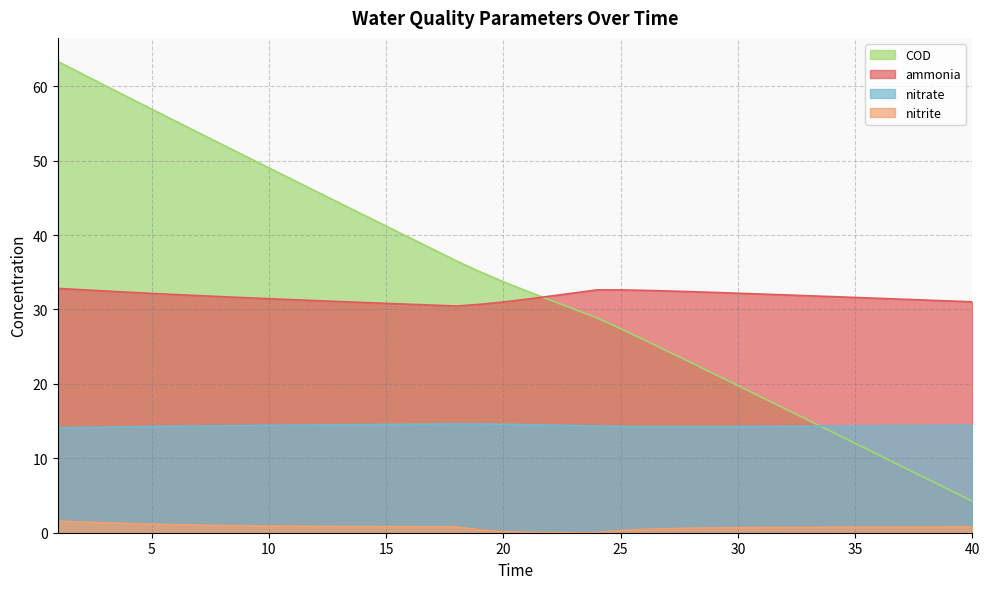

Which series has the widest spread of values?

COD